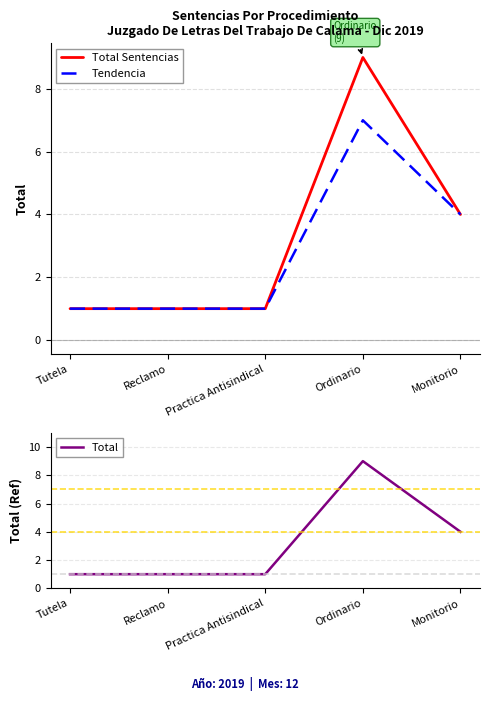

True or false: Total Sentencias and Total intersect in this chart.

False